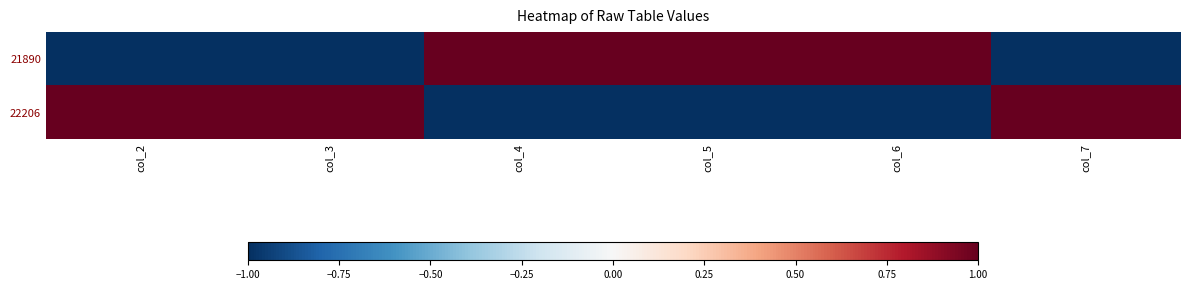

At how many categories does at least one series exceed 0?

6